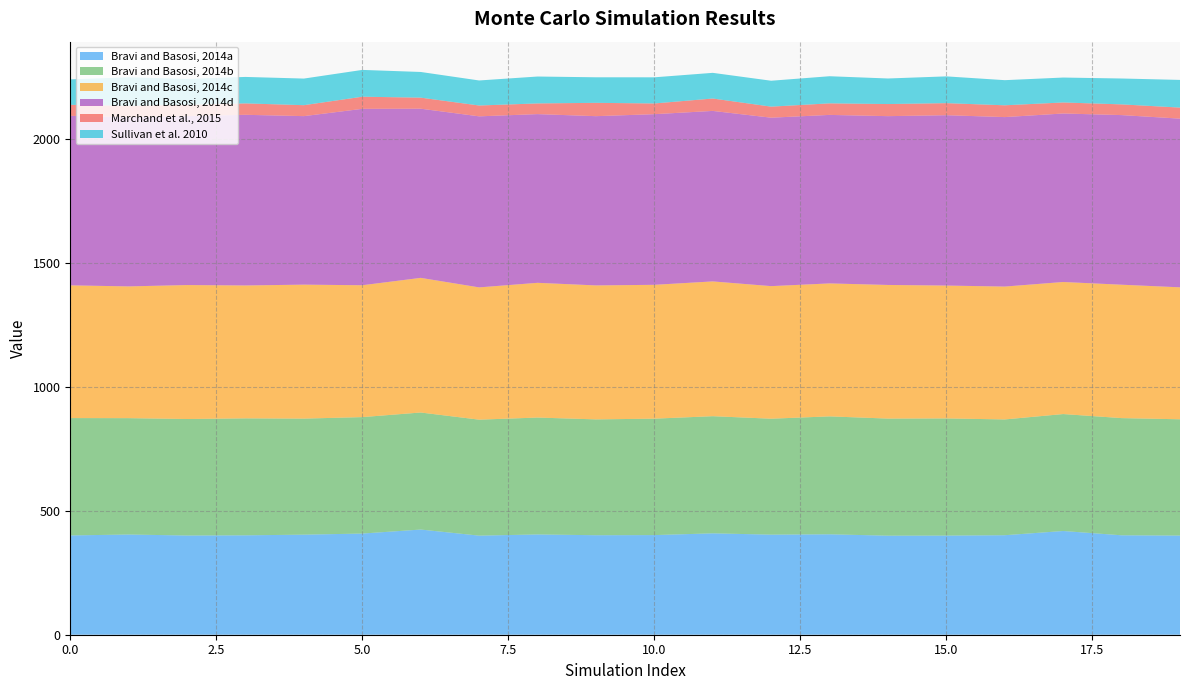

Reading right to left, list all the values displayed in this chart.

Bravi and Basosi, 2014a: 19=399.8	18=400.9	17=418.2	16=401.2	15=399.7	14=399.3	13=404.9	12=403.5	11=408.8	10=401.7	9=401.2	8=404.3	7=399.5	6=424.0	5=407.9	4=403.4	3=400.8	2=400.0	1=404.0	0=400.3
Bravi and Basosi, 2014b: 19=468.7	18=472.4	17=471.5	16=466.8	15=472.3	14=472.0	13=475.4	12=467.4	11=472.3	10=469.4	9=467.0	8=471.3	7=467.5	6=471.9	5=469.5	4=467.9	3=471.5	2=469.6	1=469.1	0=473.1
Bravi and Basosi, 2014c: 19=532.0	18=537.8	17=532.4	16=535.6	15=535.7	14=538.7	13=536.0	12=534.5	11=543.4	10=539.6	9=540.1	8=543.2	7=533.3	6=542.8	5=531.6	4=540.1	3=535.7	2=540.1	1=531.2	0=535.1
Bravi and Basosi, 2014d: 19=680.2	18=683.9	17=679.4	16=683.3	15=686.8	14=680.6	13=679.4	12=679.1	11=687.4	10=688.0	9=682.3	8=680.2	7=689.6	6=682.1	5=711.2	4=679.4	3=688.1	2=681.4	1=682.6	0=683.4
Marchand et al., 2015: 19=44.5	18=43.2	17=44.4	16=47.6	15=48.6	14=48.8	13=46.6	12=44.6	11=50.0	10=43.2	9=53.8	8=43.1	7=43.7	6=44.5	5=48.9	4=44.1	3=46.0	2=45.4	1=45.5	0=44.4
Sullivan et al. 2010: 19=111.6	18=104.3	17=100.5	16=101.3	15=107.9	14=103.0	13=109.3	12=104.4	11=103.5	10=105.4	9=103.0	8=108.4	7=100.9	6=103.5	5=108.0	4=107.3	3=106.7	2=104.4	1=115.0	0=102.6